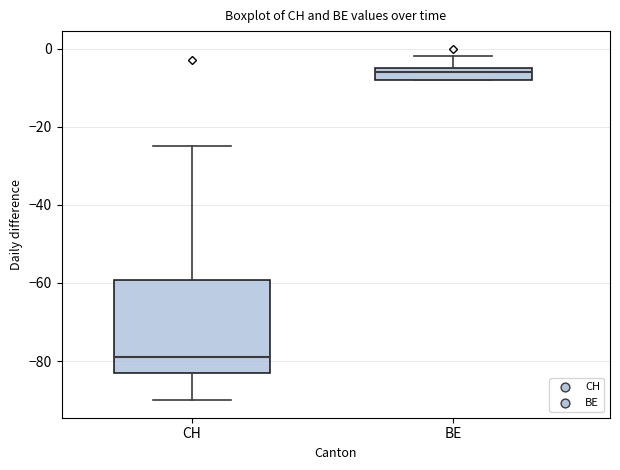

Reading left to right, read every box against the y-axis: the position of its median line, the range the box covers, and the ends of its whiskers. The values are not printed on the chart, so give them approximately, as read against the axis.

CH: median -78, box -82 to -60, whiskers -90 to -24
BE: median -6, box -8 to -4, whiskers -8 to -2